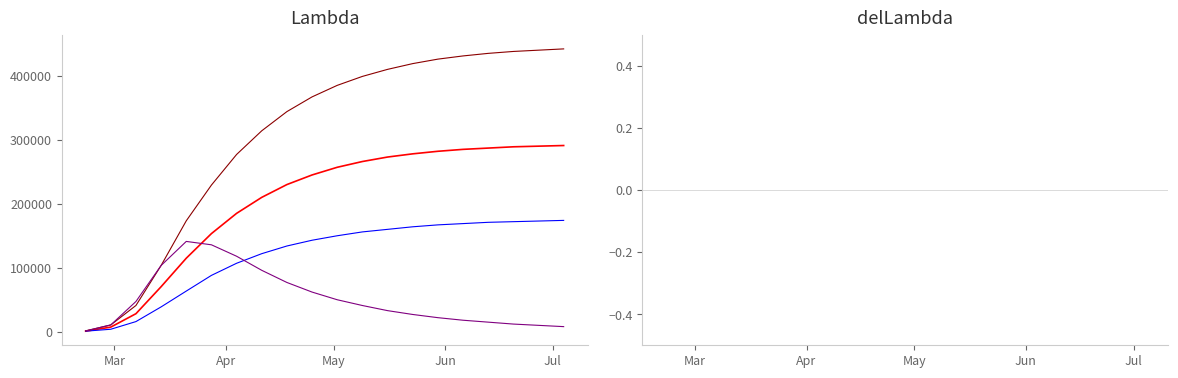

What is the sum of all predicted_current_infected_upper values?

1028813.0